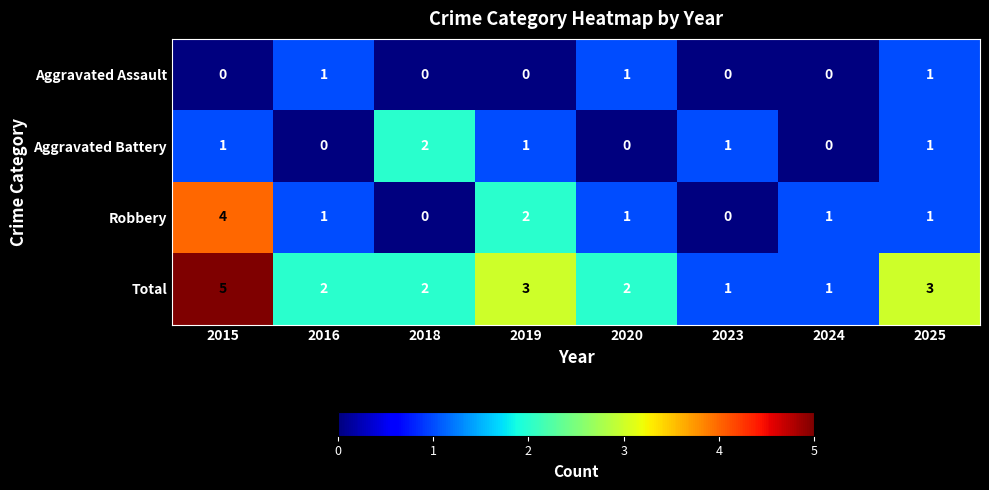

Is it true that Robbery equals 2 at 2023?

False